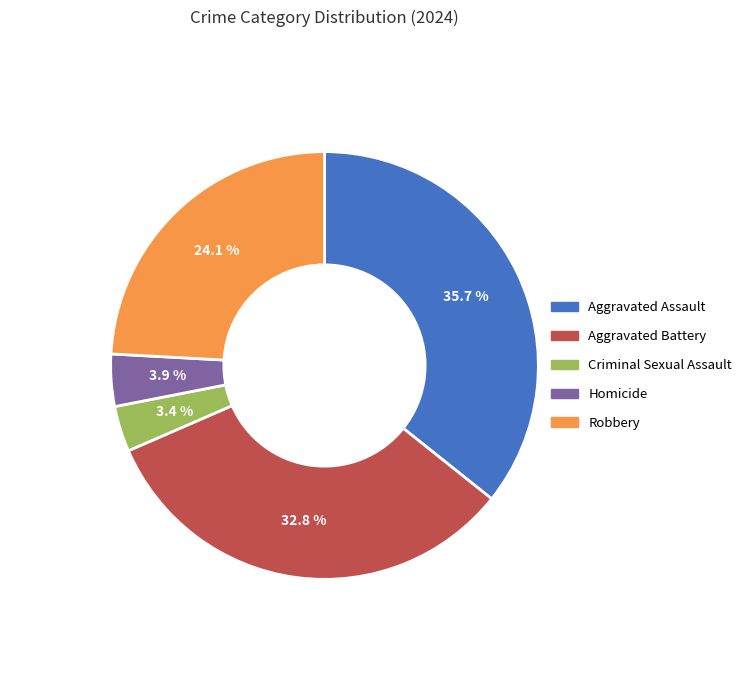

True or false: Aggravated Battery accounts for 33% of the total.

True